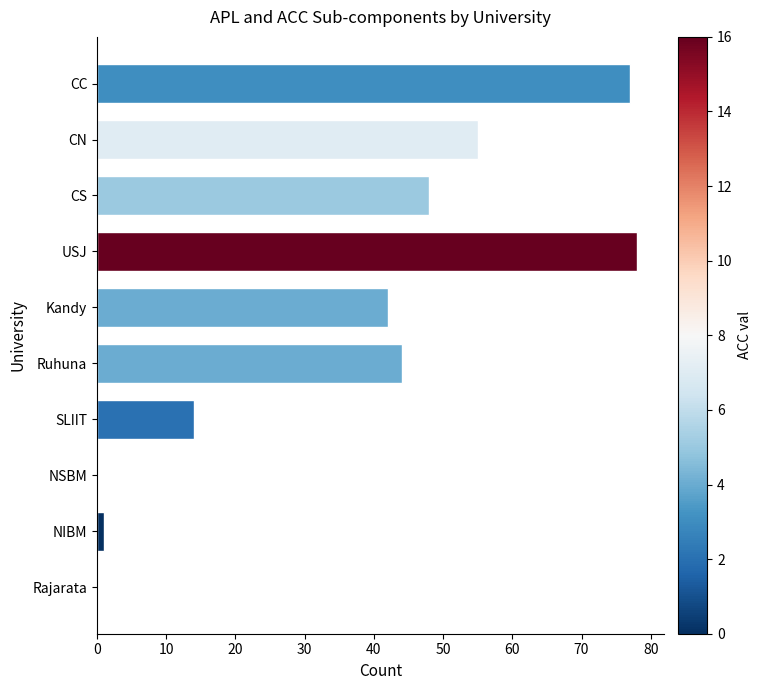

What is the sum of all values?

359